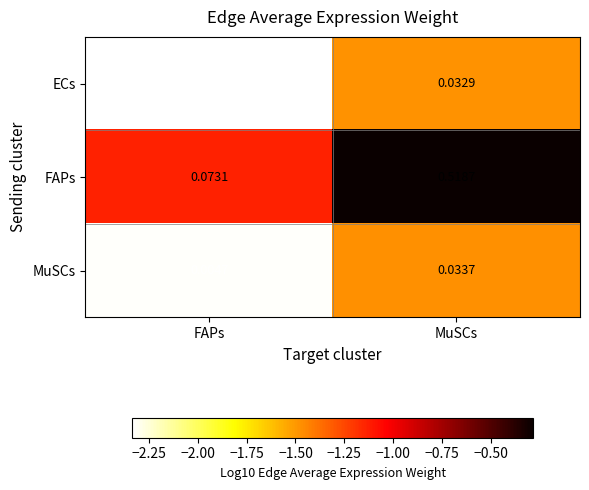

Where is ECs nearest to the value 0?

FAPs